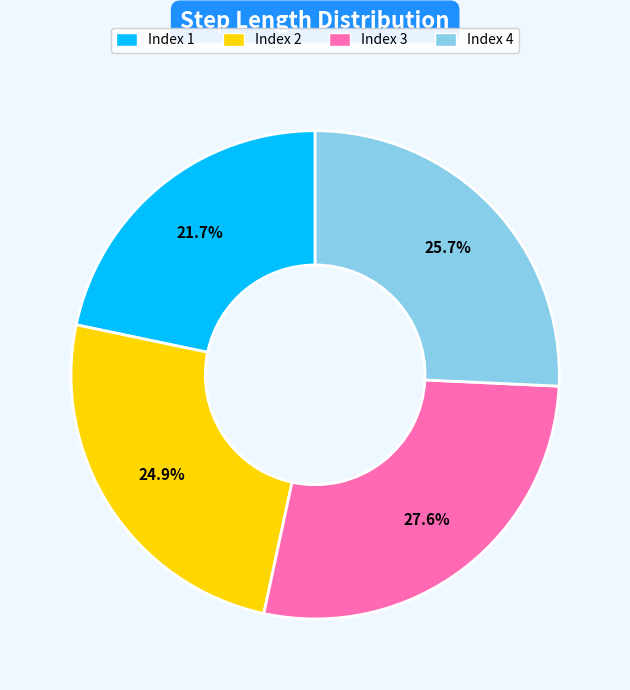

Is Index 3 the majority of the pie?

No